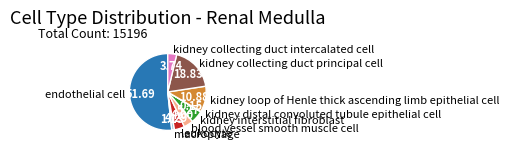

What is the largest slice in the pie chart?

endothelial cell